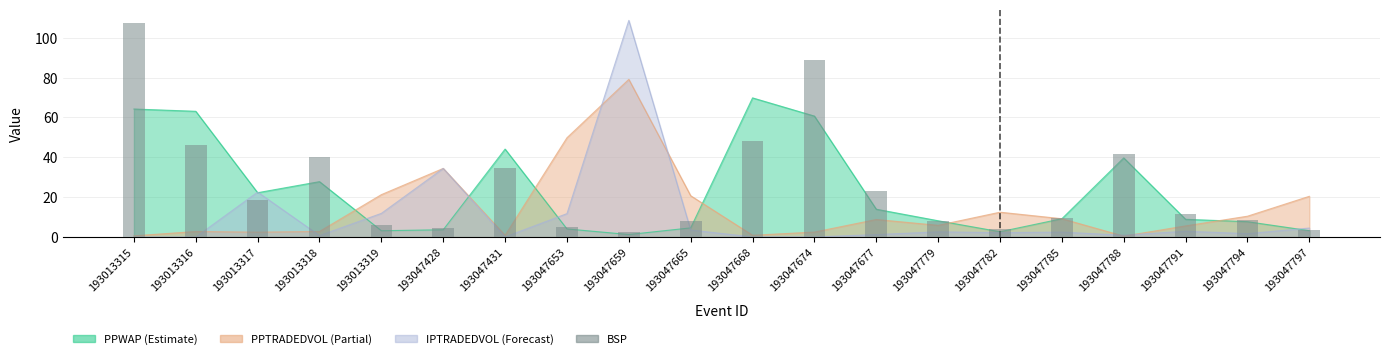

Rank the categories by value from highest to lowest.

193013315, 193047674, 193047668, 193013316, 193047788, 193013318, 193047431, 193047677, 193013317, 193047791, 193047785, 193047794, 193047779, 193047665, 193013319, 193047653, 193047428, 193047782, 193047797, 193047659